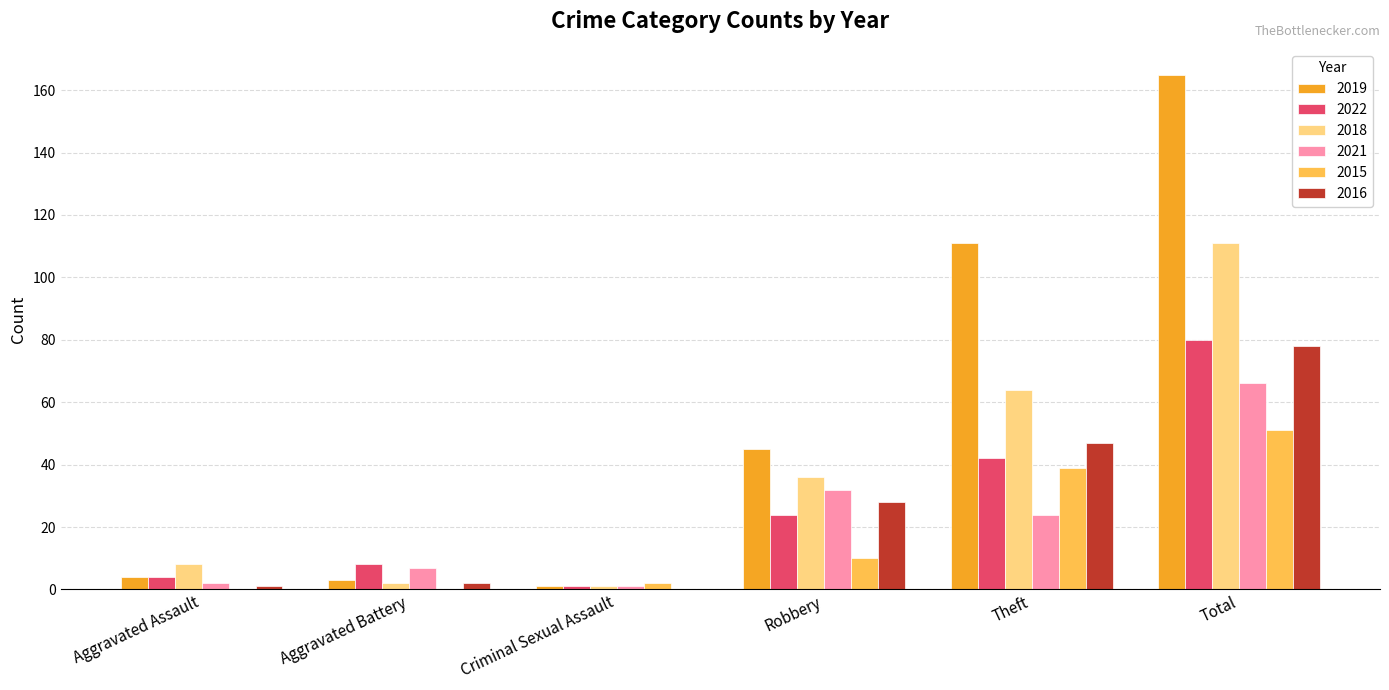

What is the average value of the 2018 series?

37